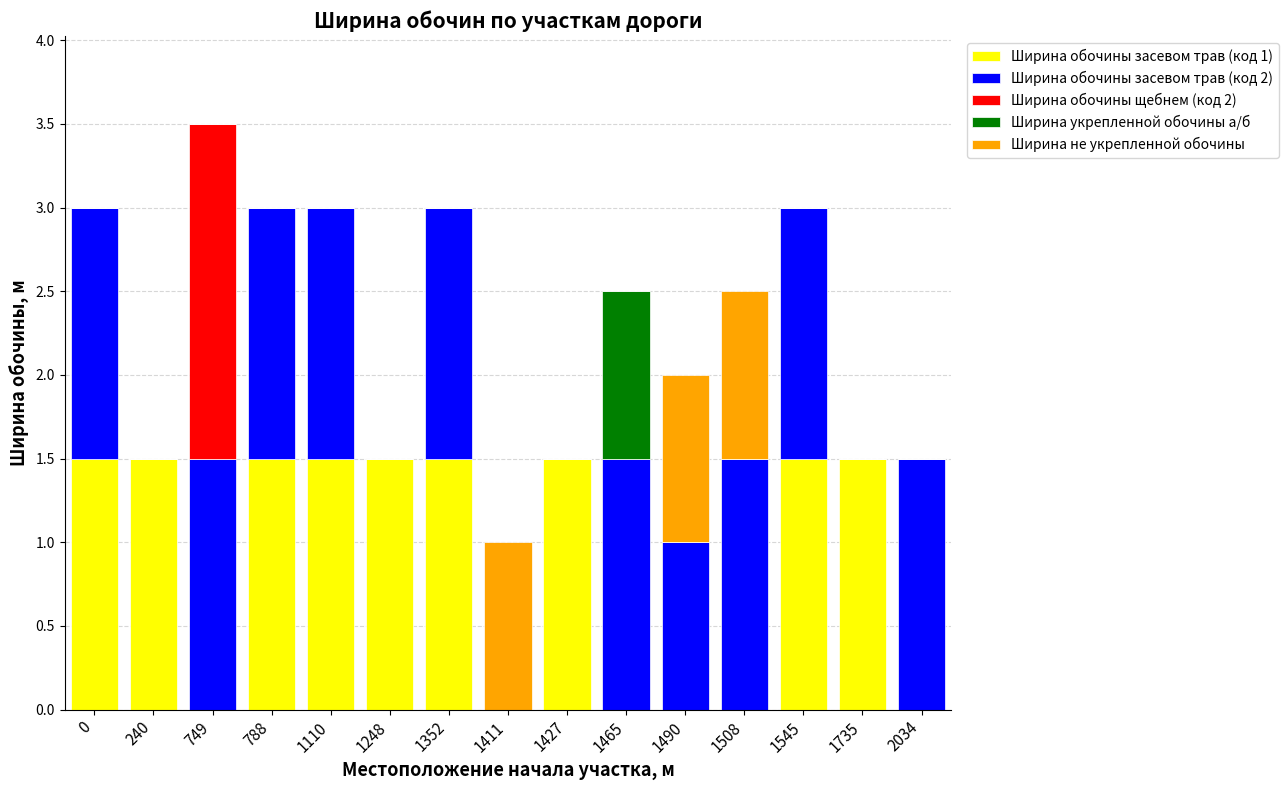

Does the chart contain stacked bars?

Yes